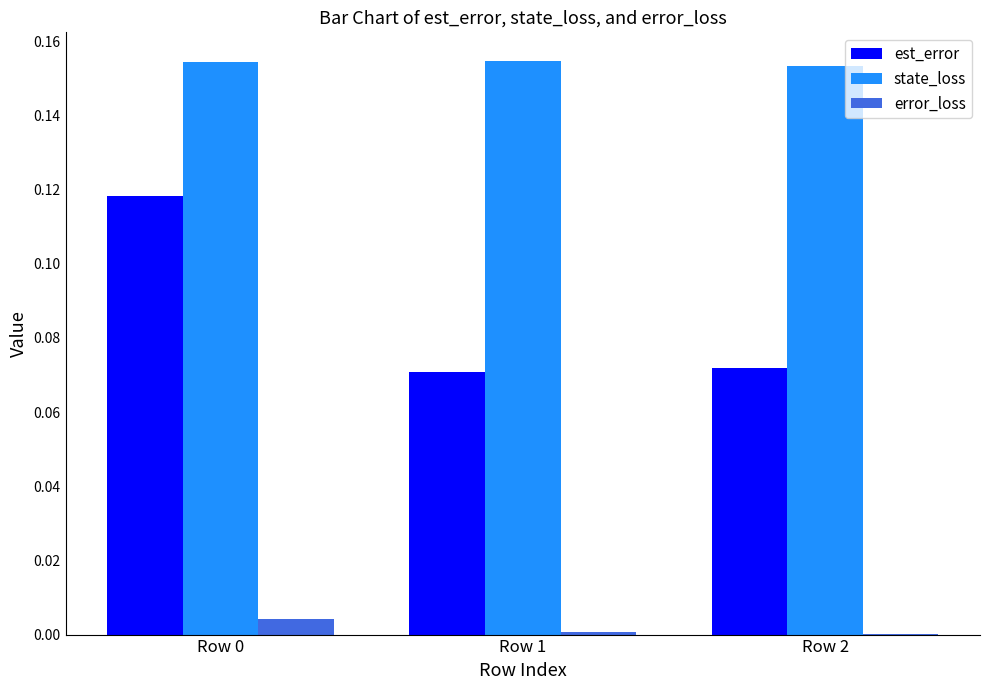

The value of state_loss at Row 0 is 0.1. True or false?

False